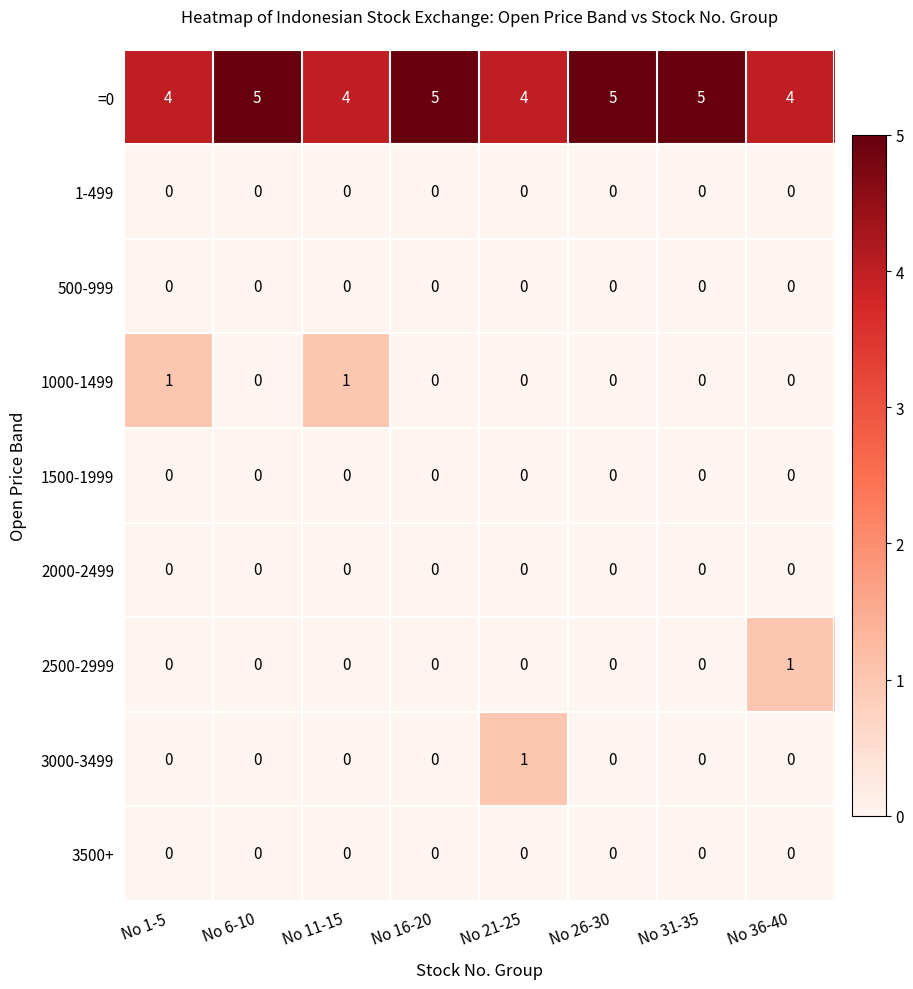

What is the greatest value displayed?

5